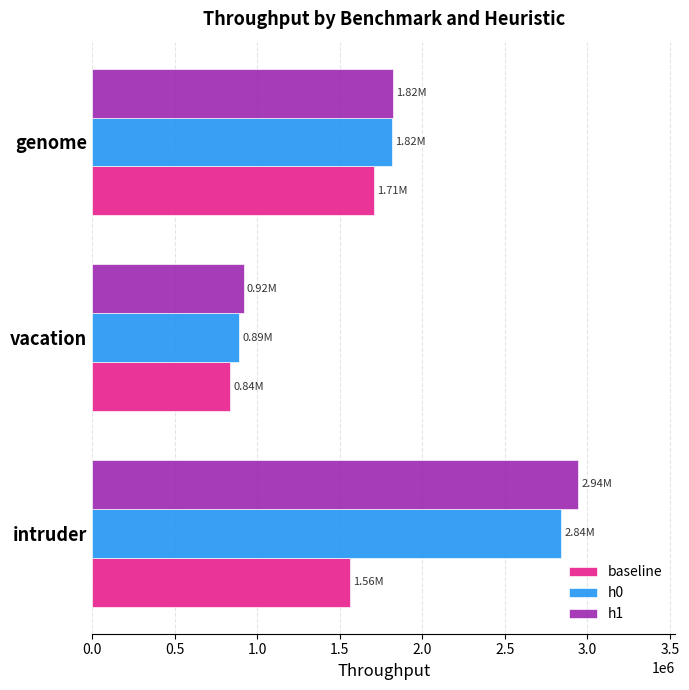

Count the number of data series in this chart.

3